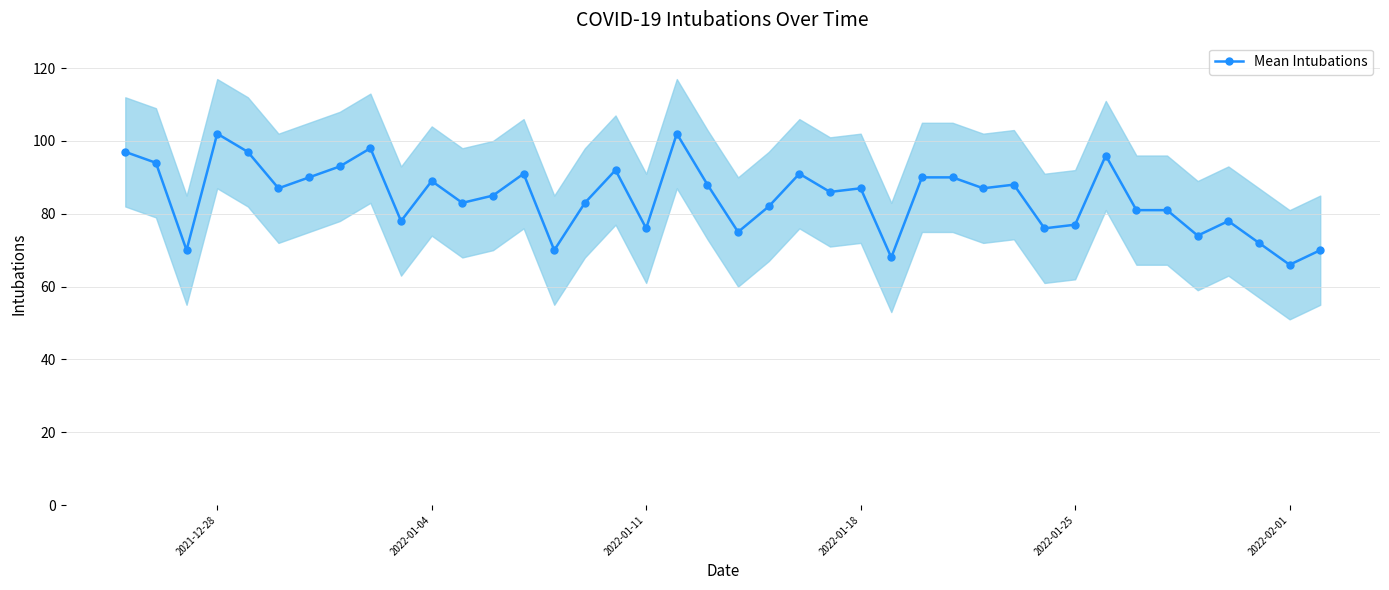

True or false: Mean Intubations has more than 1 points higher than both neighbors.

True